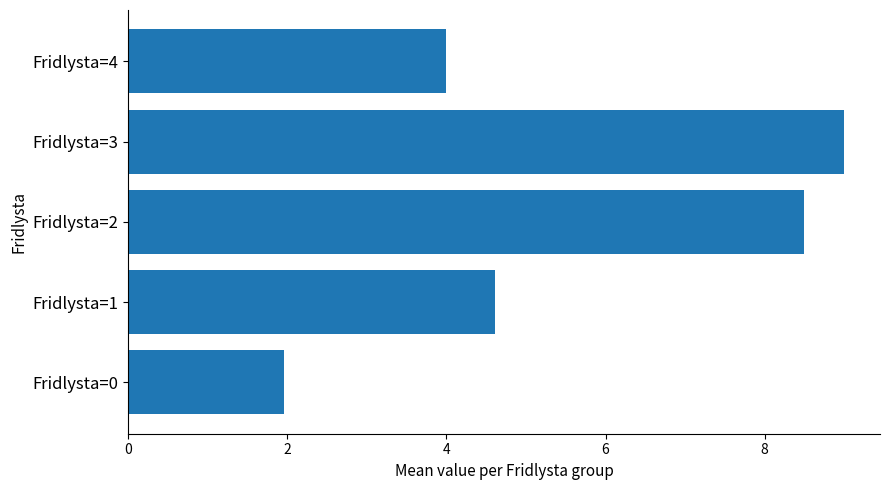

What is the sum of all values?

28.1